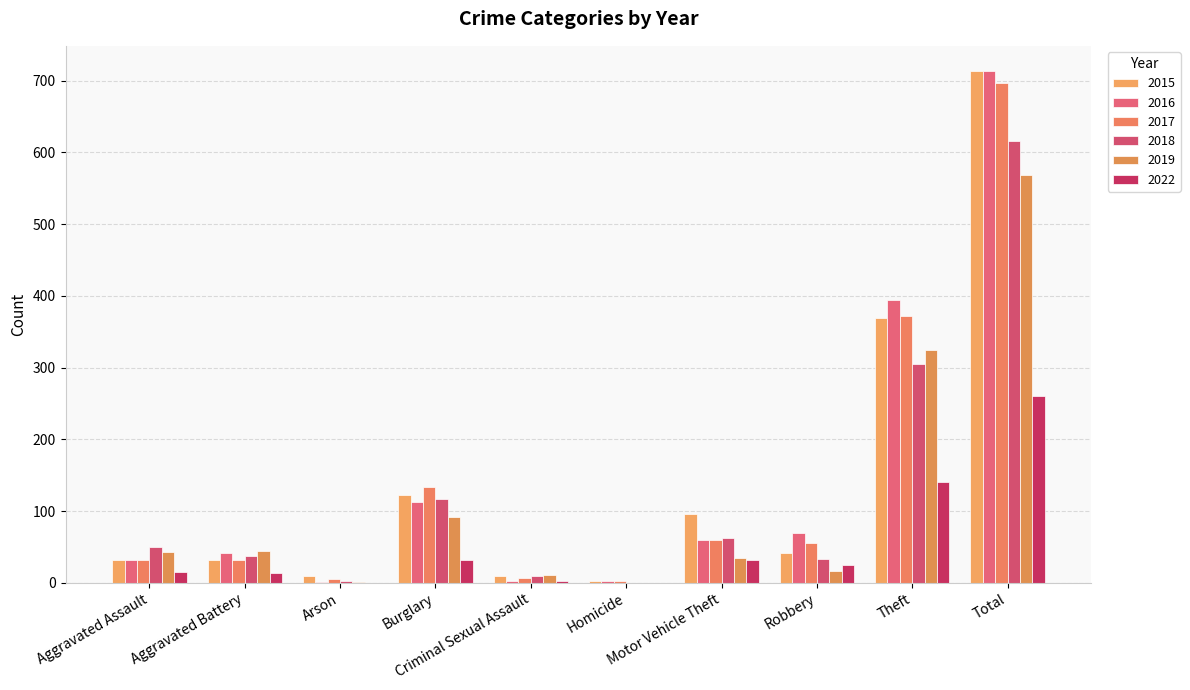

The value of 2016 at Robbery is 69. True or false?

True